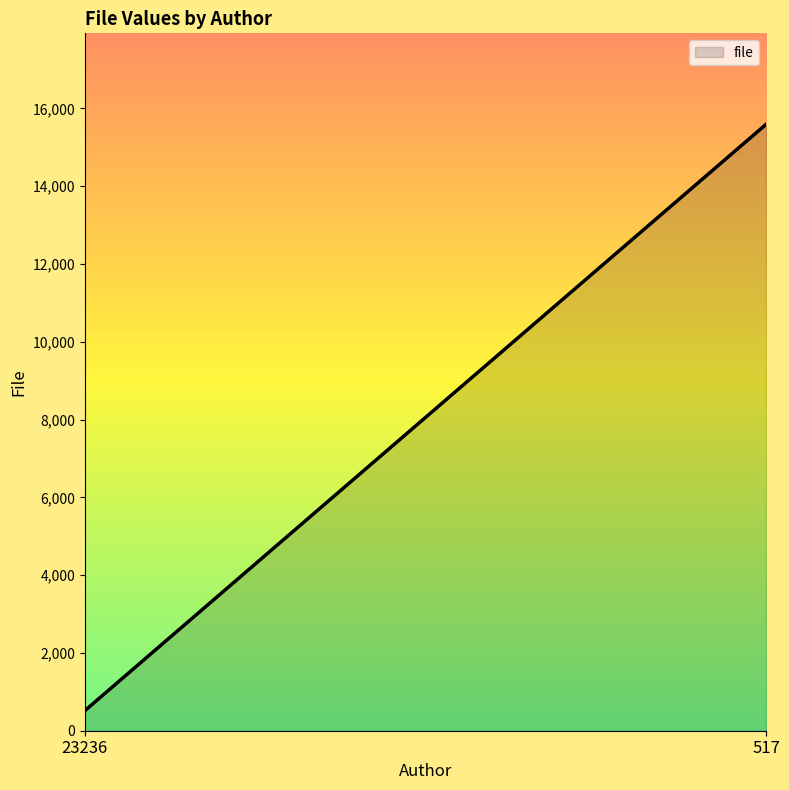

Is it true that the value at 23236 is 361.0?

False